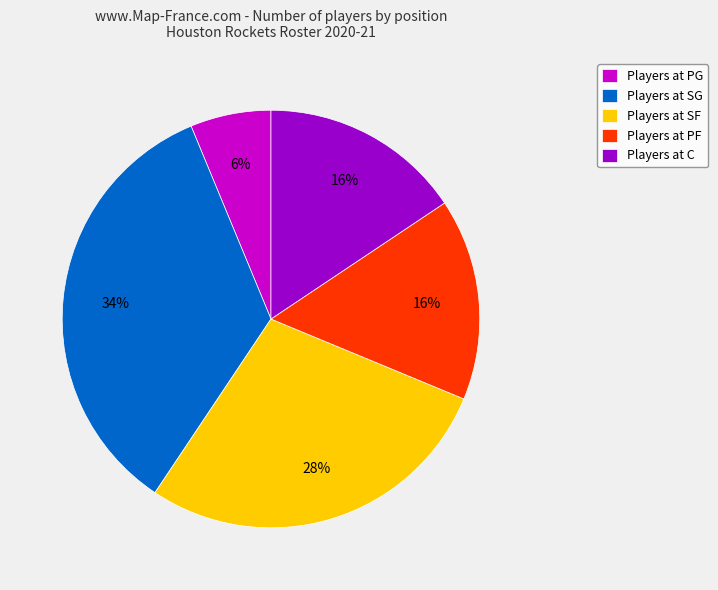

The Players at C slice represents 28% of the pie. True or false?

False